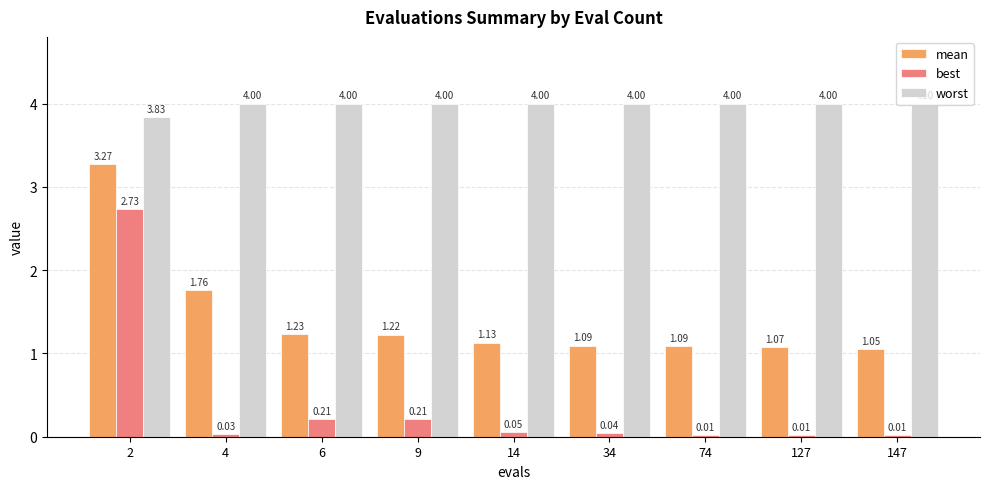

The value of mean at 74 is 1.6. True or false?

False